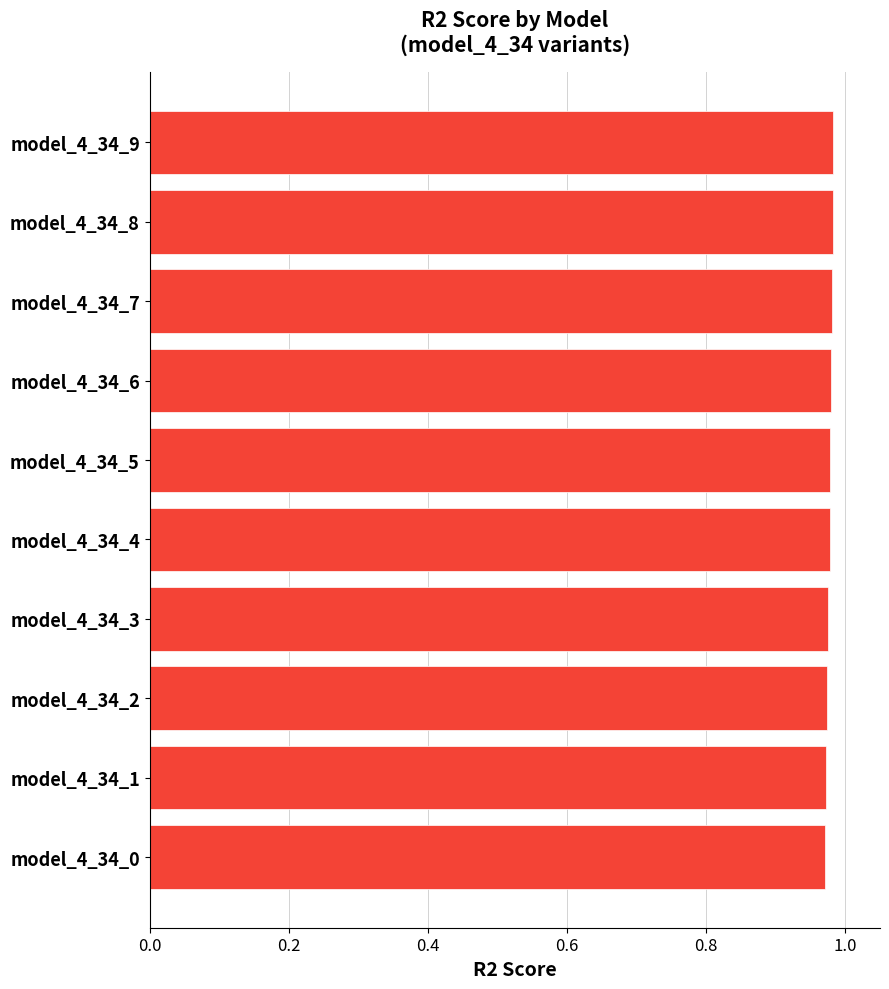

What is the sum of all values?

9.8